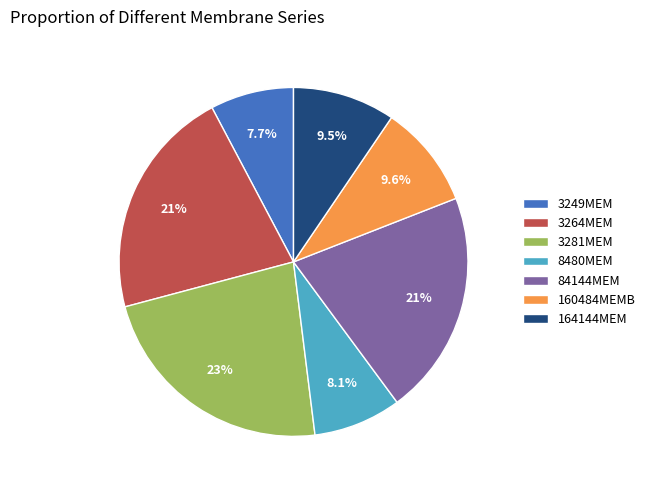

To the nearest percent, what is the combined percentage of 84144MEM and 8480MEM?

29%